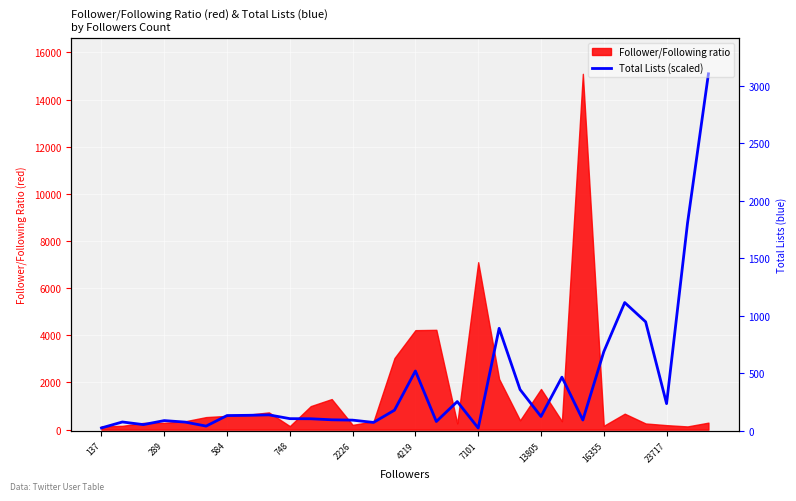

Reading left to right, list all the values displayed in this chart.

72.9	325.6	213.8	383.9	320.7	150.6	597.7	607.4	626.9	466.5	461.7	417.9	403.3	306.2	826.1	2488.1	345.0	1190.6	68.0	4295.9	1700.9	558.9	2225.7	408.2	3304.5	5389.3	4572.9	1103.1	8752.1	15089.0